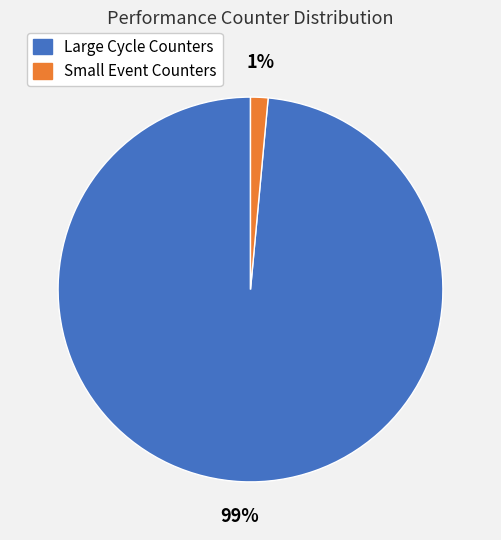

Does any single category account for the majority?

Yes